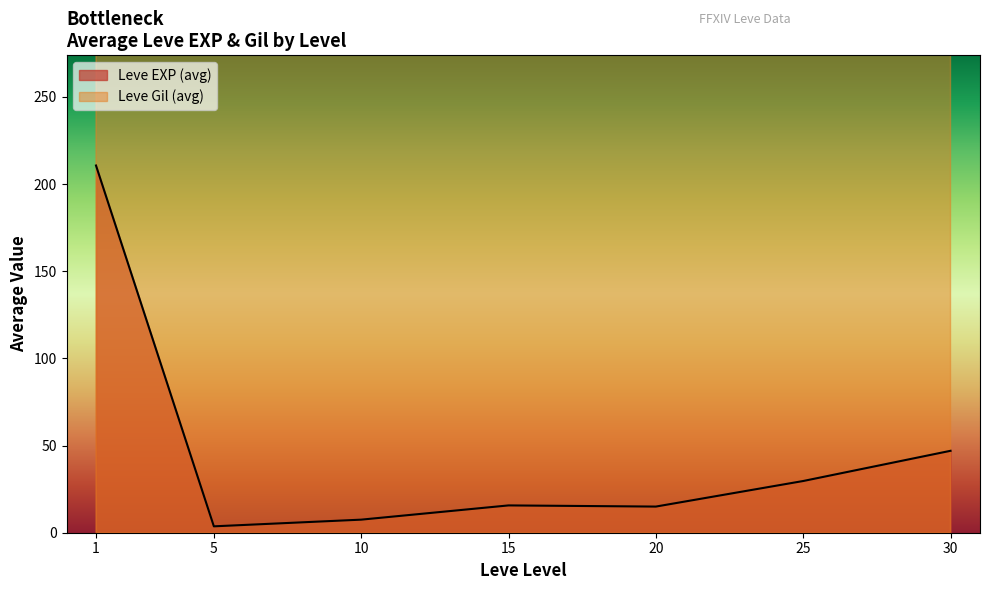

After their last crossing, which series has the higher values: Leve Gil or Leve EXP?

Leve Gil